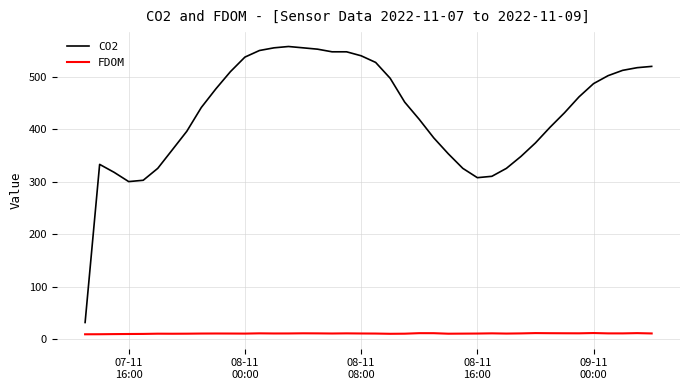

What is the difference between the maximum and second lowest values in the FDOM series?

2.3